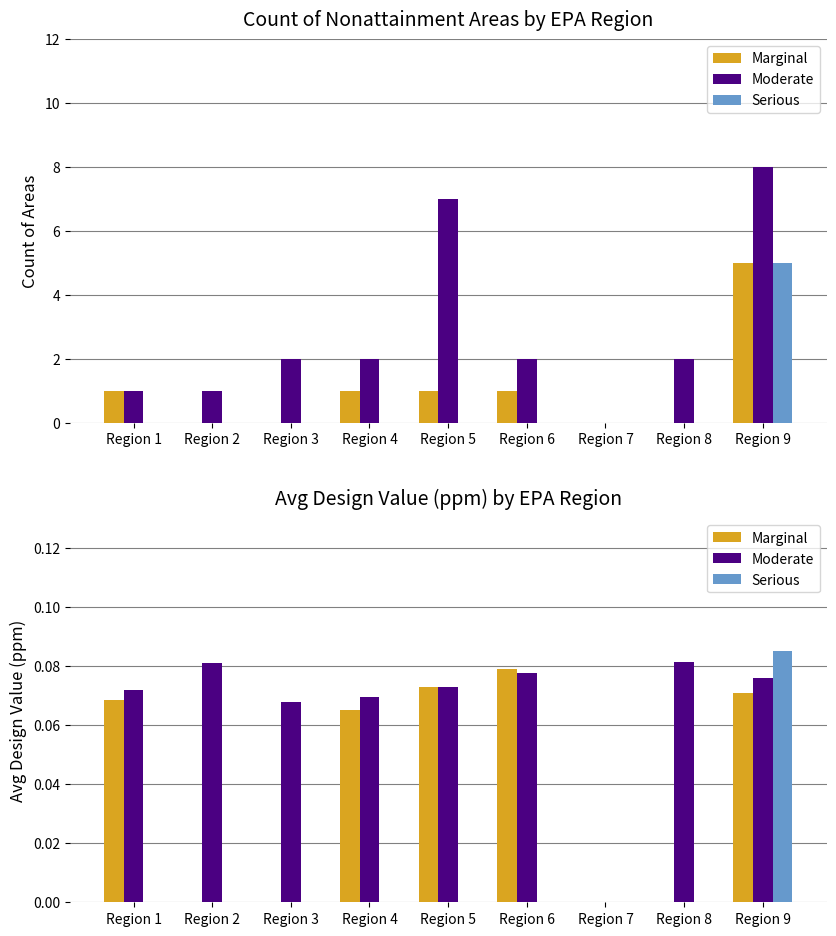

Reading left to right, extract all data points from this chart.

Marginal: 0.1	0.0	0.0	0.1	0.1	0.1	0.0	0.0	0.1
Moderate: 0.1	0.1	0.1	0.1	0.1	0.1	0.0	0.1	0.1
Serious: 0.0	0.0	0.0	0.0	0.0	0.0	0.0	0.0	0.1